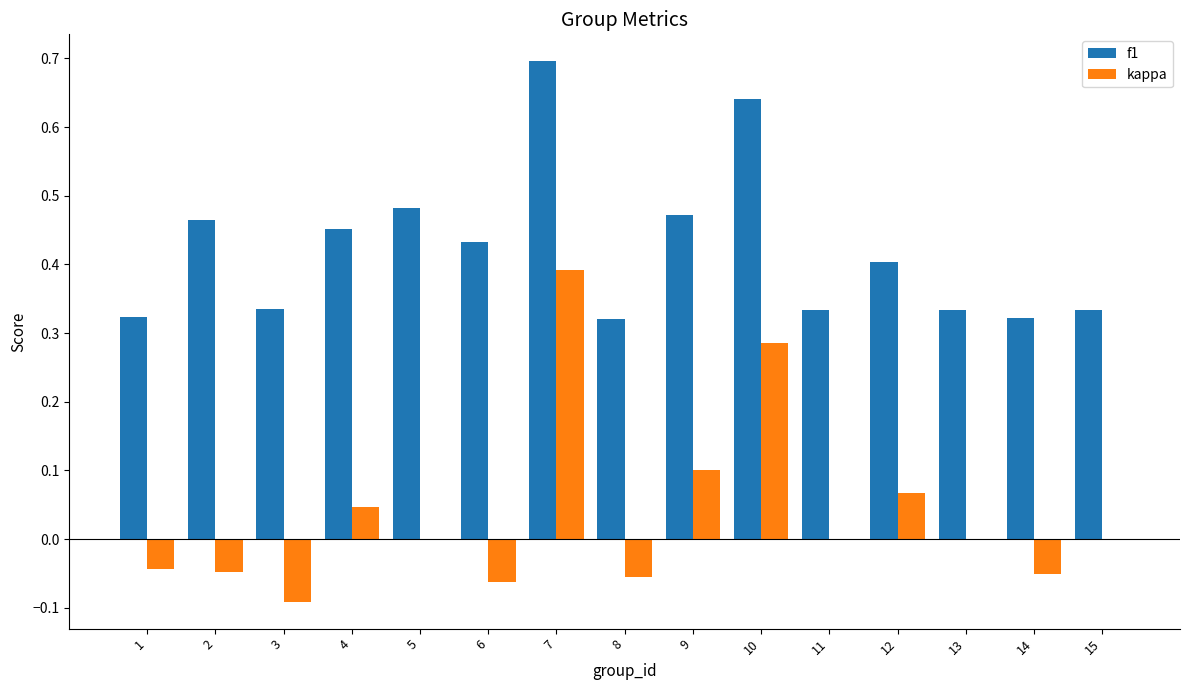

At which category does the chart reach its peak across all series?

7